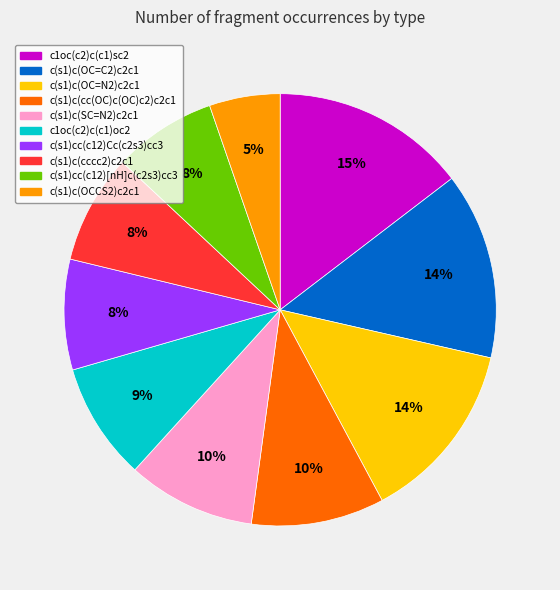

To the nearest percent, what is the difference between the c1oc(c2)c(c1)sc2 and c1oc(c2)c(c1)oc2 slice percentages?

6%